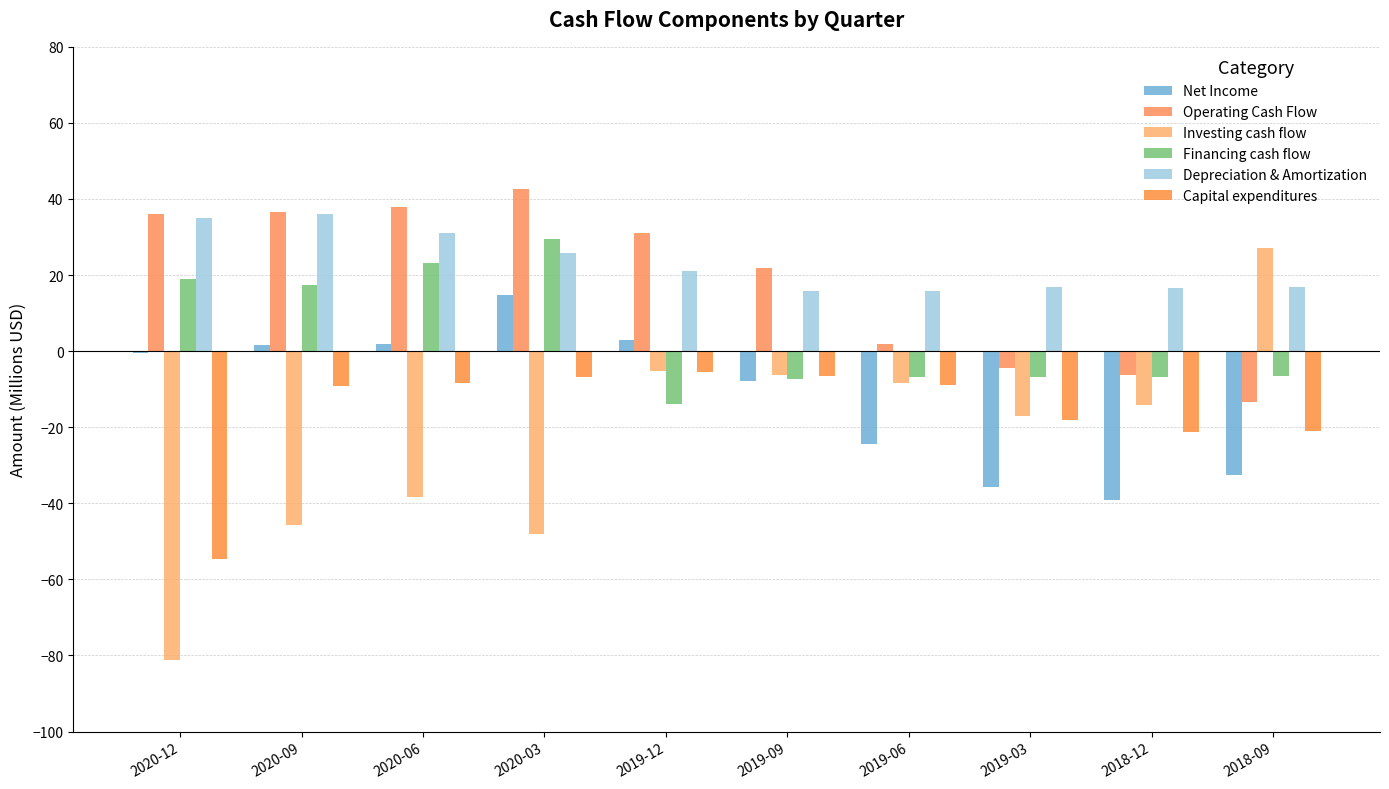

How many series are shown in this chart?

6